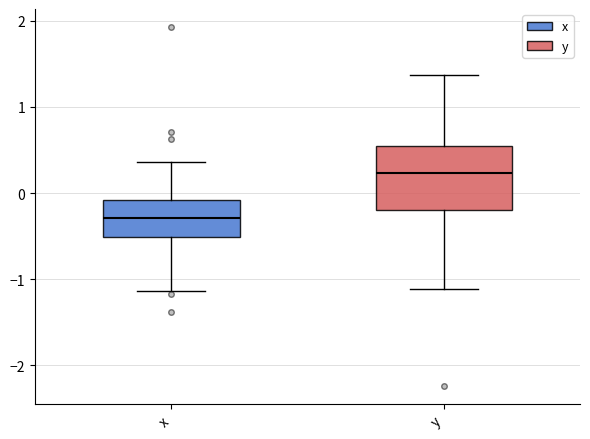

Reading left to right, read every box against the y-axis: the position of its median line, the range the box covers, and the ends of its whiskers. The values are not printed on the chart, so give them approximately, as read against the axis.

x: median -0.3, box -0.5 to -0.1, whiskers -1.1 to 0.4
y: median 0.2, box -0.2 to 0.5, whiskers -1.1 to 1.4